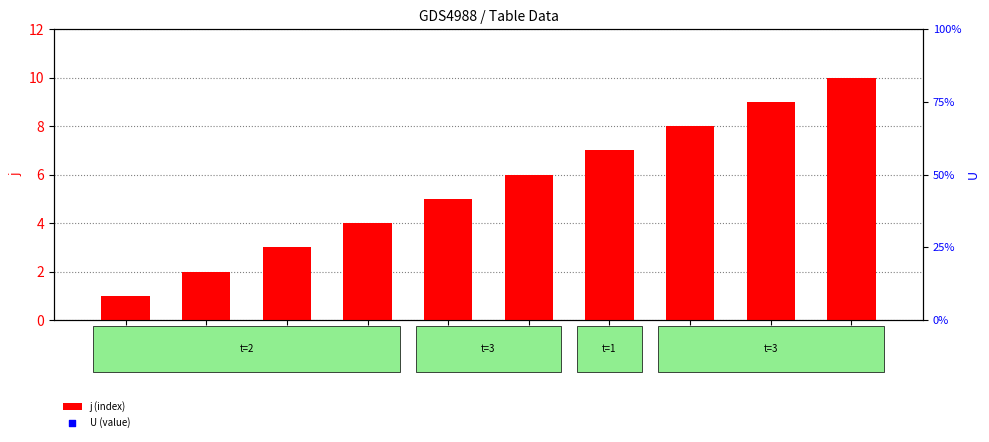

Which series has the widest spread of Y values?

j (index)